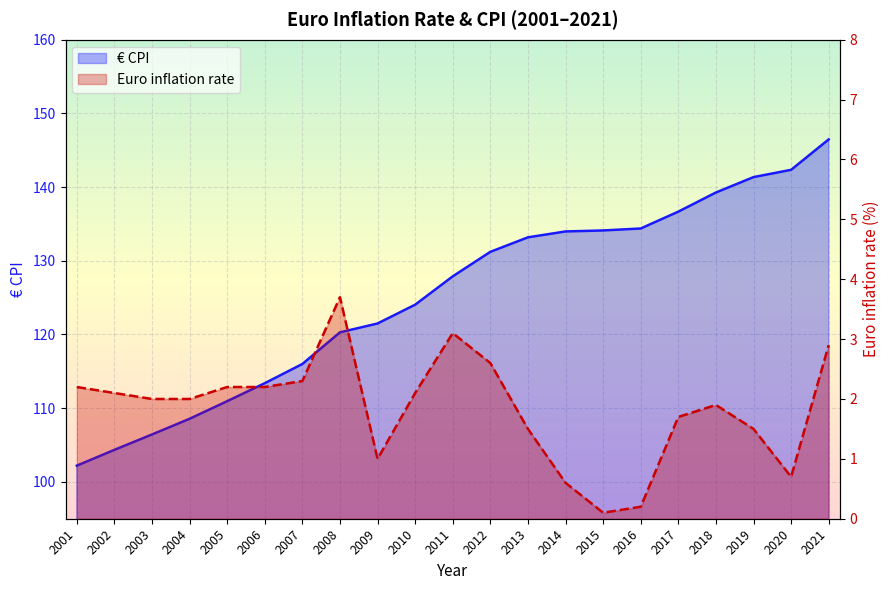

What is the value of the € CPI point at the 16th from the left?

134.4